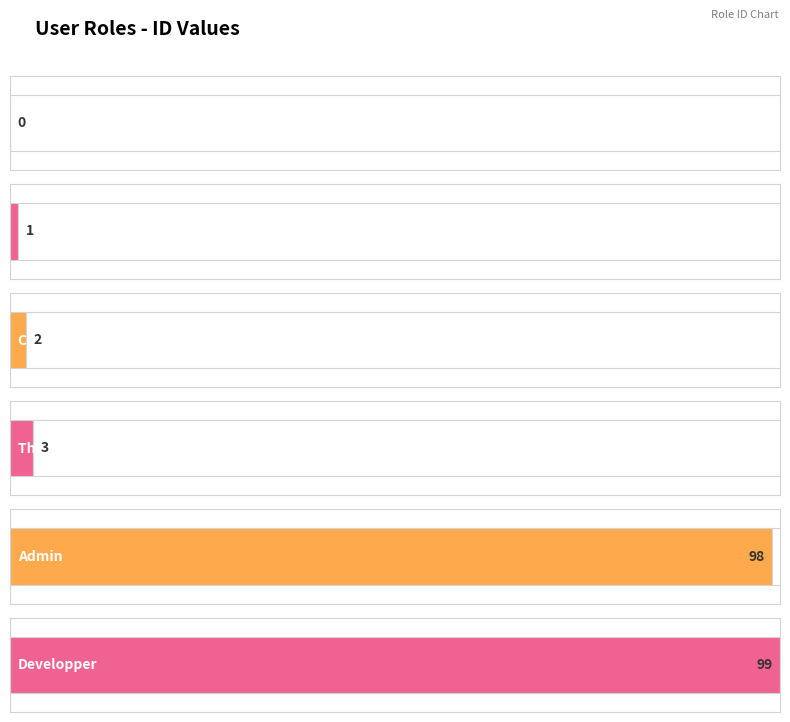

Rank the categories by value from highest to lowest.

Developper, Admin, Thành viên Hội đồng KHCN, Chủ tịch hội đồng KHCN, User thường, Guest